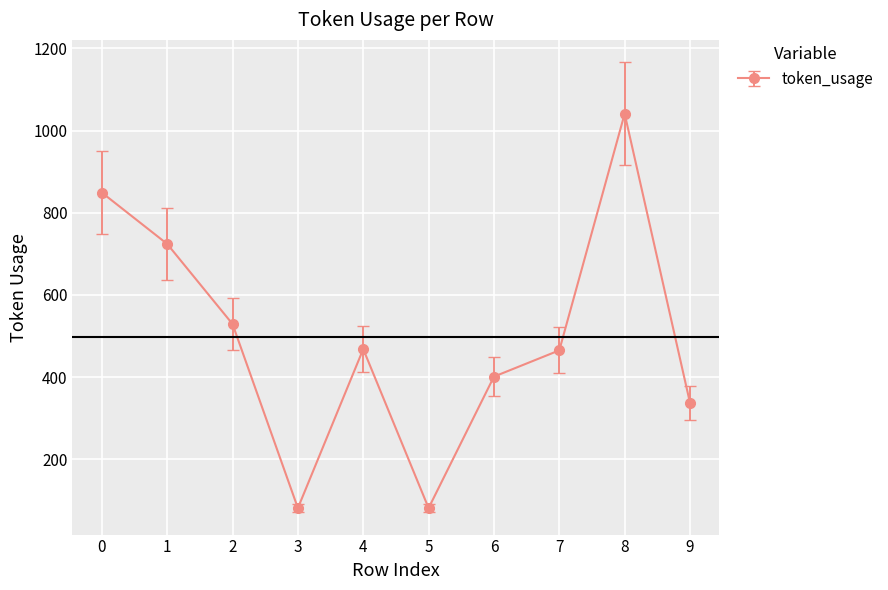

What is the minimum value shown in the chart?

81